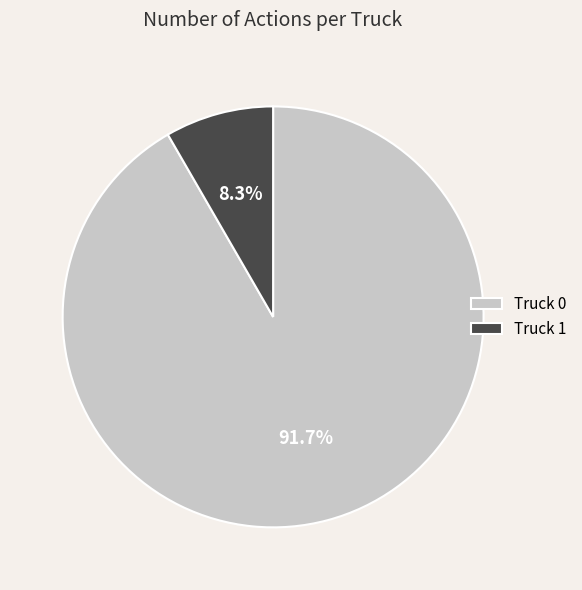

How many segments does this pie chart have?

2